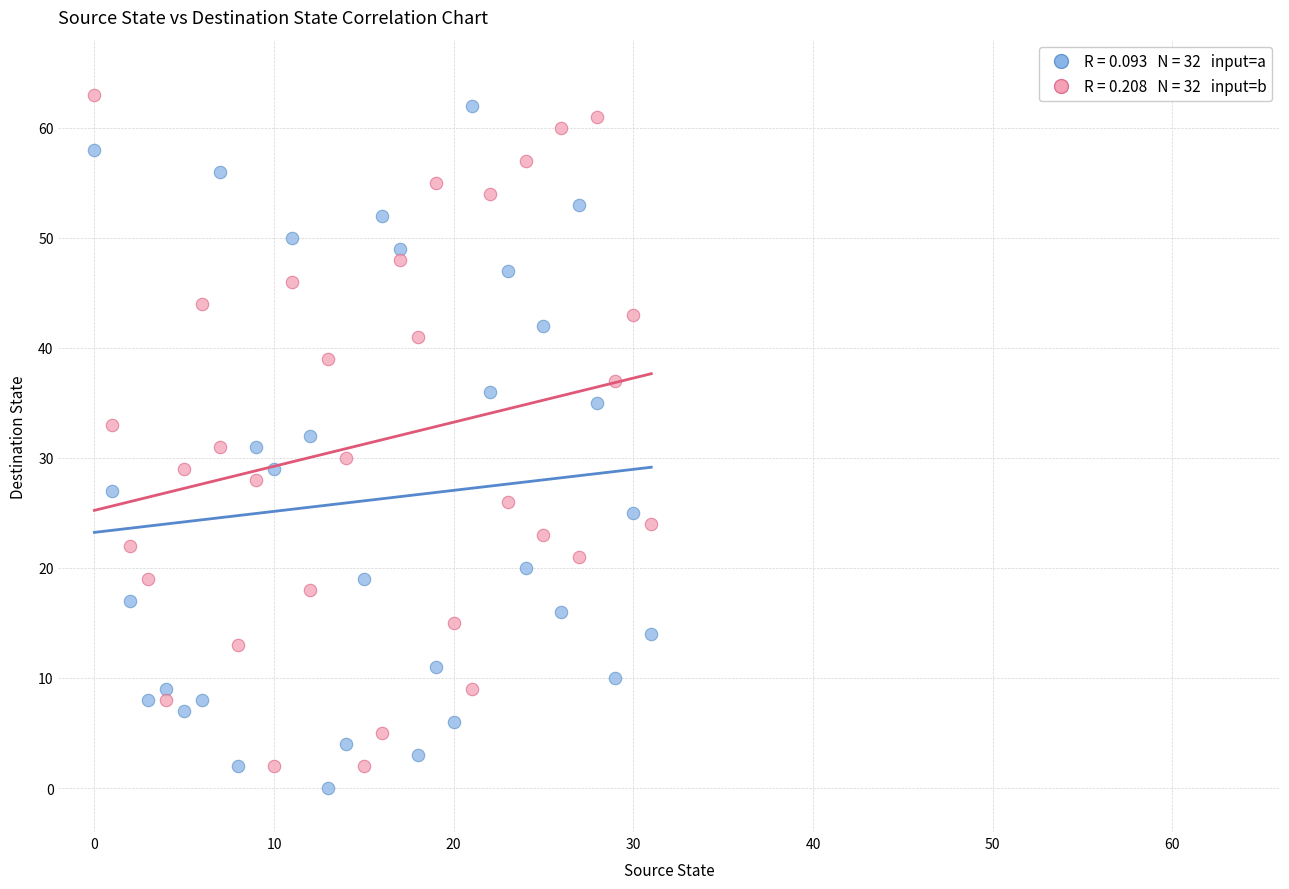

Across all data points, what is the range of Y values (max minus min)?

63